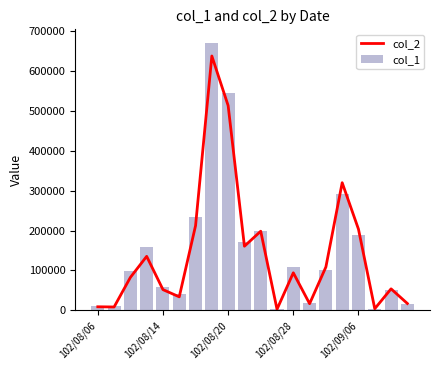

Which series has the widest spread of values?

col_1